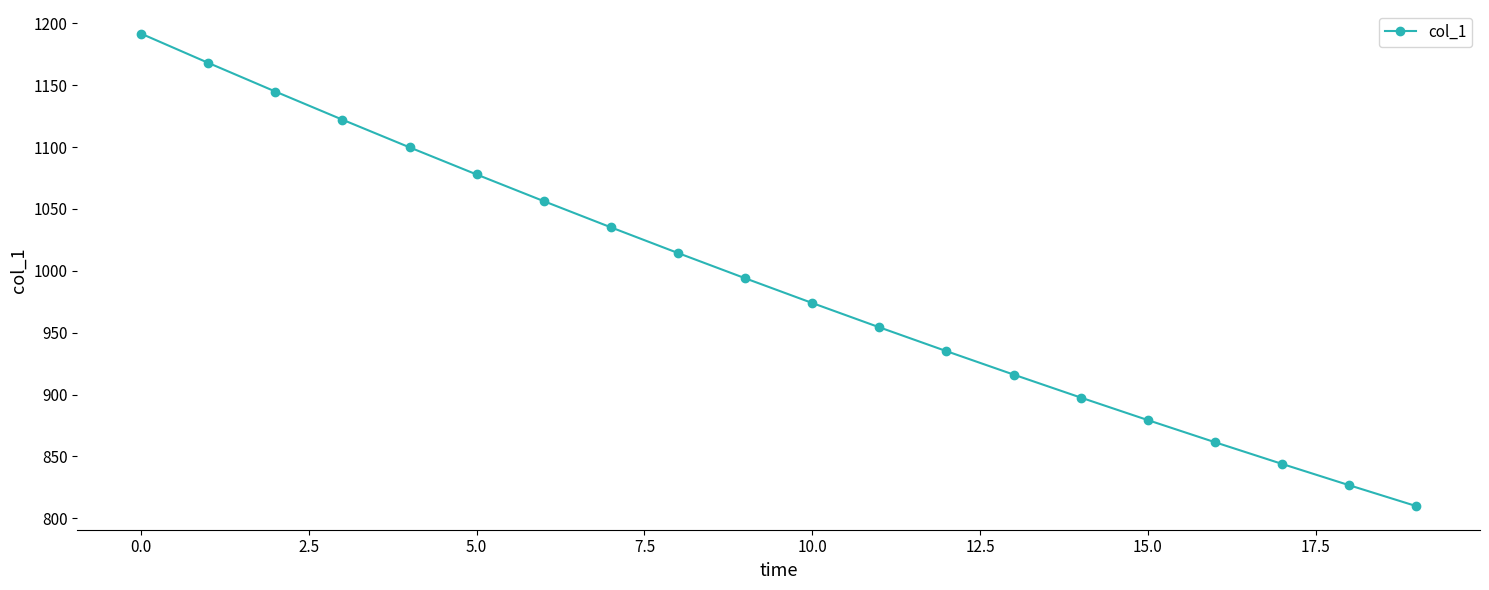

What is the maximum value shown in the chart?

1191.7